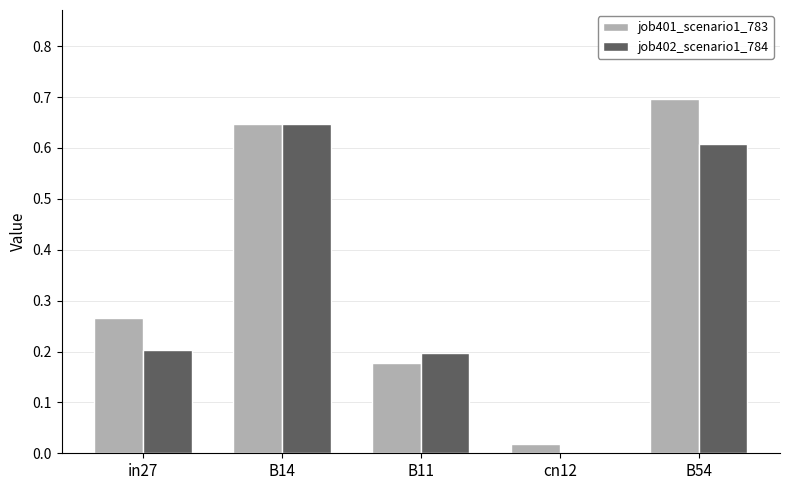

The job402_scenario1_784 series shows 1.1 at B14. True or false?

False